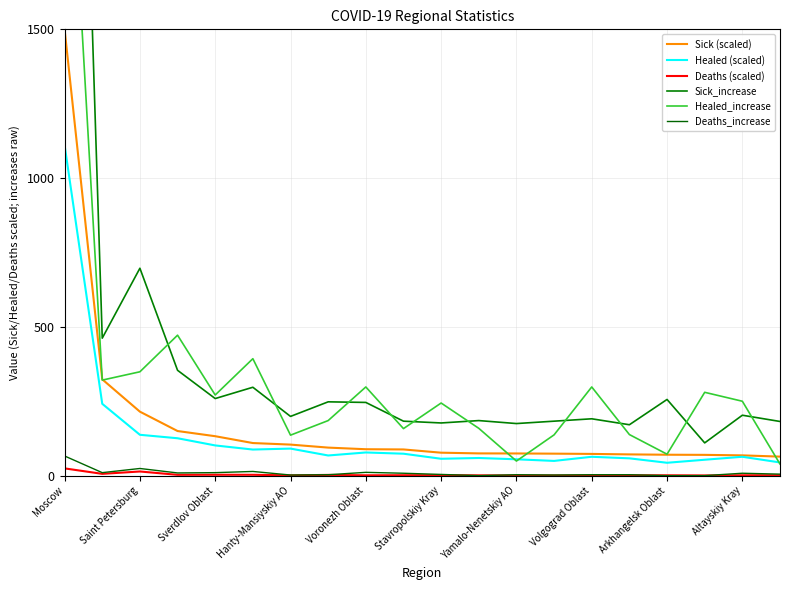

The Sick_increase series shows 4413.0 at Moscow. True or false?

True